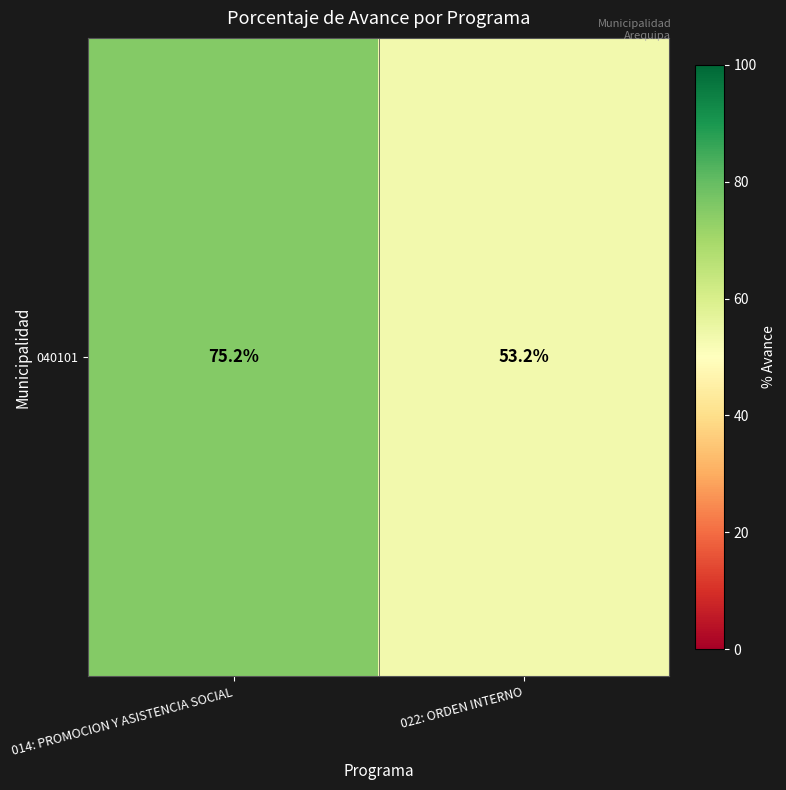

Reading left to right, extract all data points from this chart.

75.2	53.2